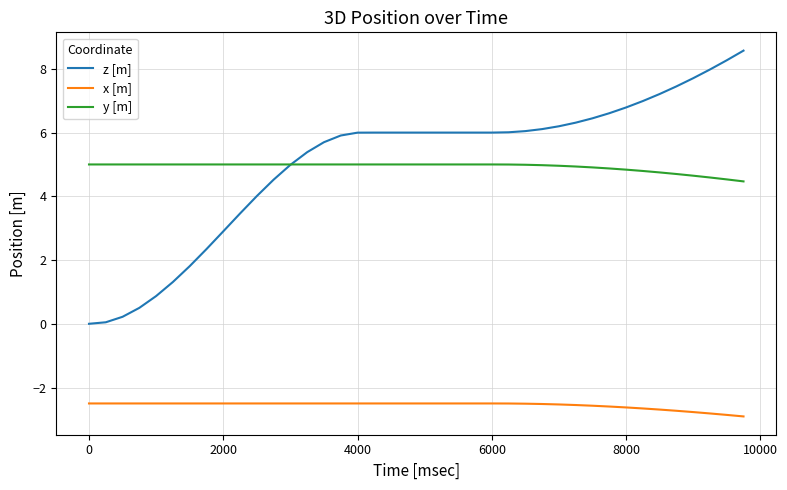

True or false: y [m] and x [m] intersect in this chart.

False